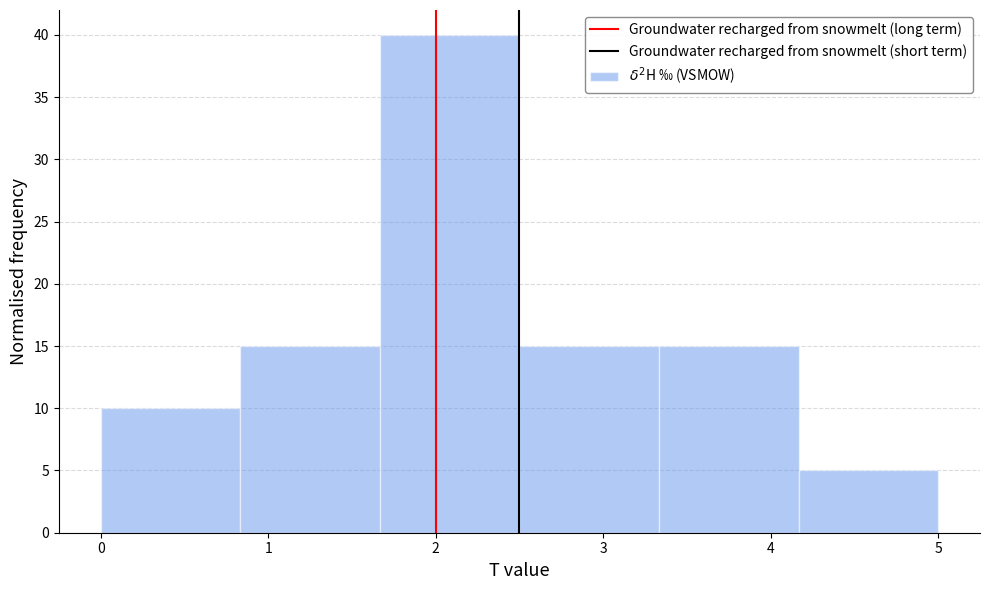

Reading left to right, list every bar in this chart as the range it spans on the x-axis followed by its height. Neither the bar edges nor the heights are printed on the chart, so give them approximately, as read against the axes.

0.0 to 0.8: 10
0.8 to 1.7: 15
1.7 to 2.5: 40
2.5 to 3.3: 15
3.3 to 4.2: 15
4.2 to 5.0: 5